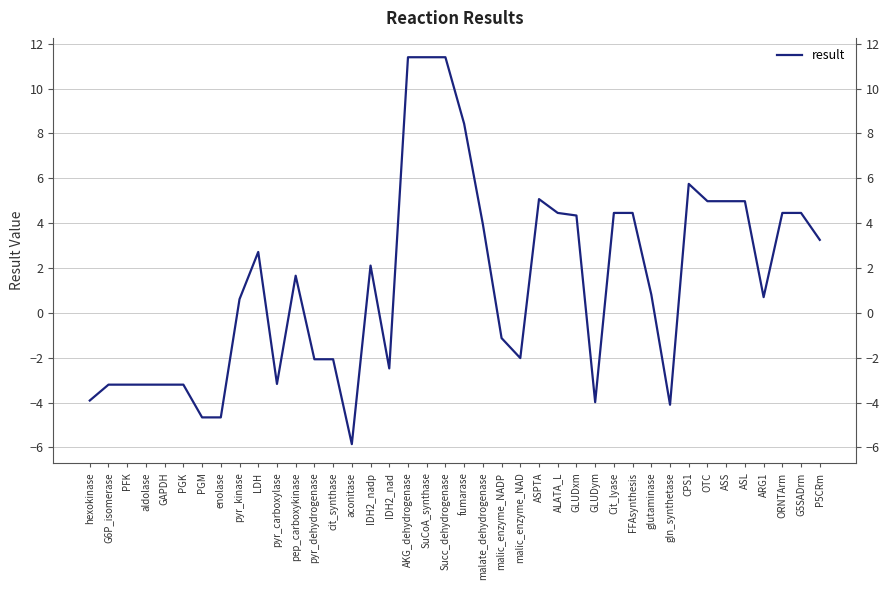

Reading left to right, extract all data points from this chart.

-3.9	-3.2	-3.2	-3.2	-3.2	-3.2	-4.7	-4.7	0.6	2.7	-3.2	1.7	-2.1	-2.1	-5.9	2.1	-2.5	11.4	11.4	11.4	8.4	4.0	-1.1	-2.0	5.1	4.5	4.3	-4.0	4.5	4.5	0.8	-4.1	5.7	5.0	5.0	5.0	0.7	4.5	4.5	3.3